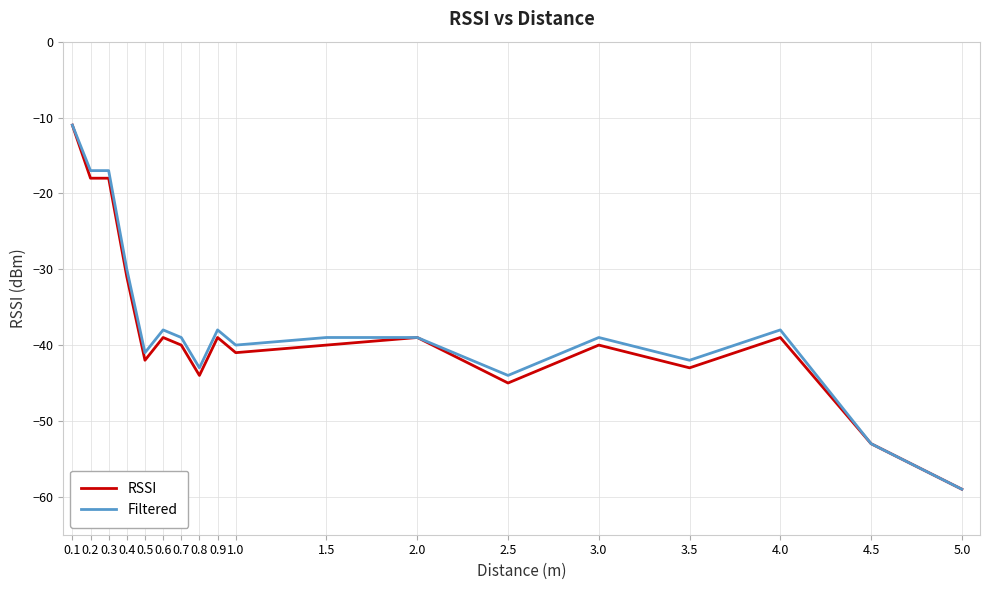

What position from the left is 4.0?

16